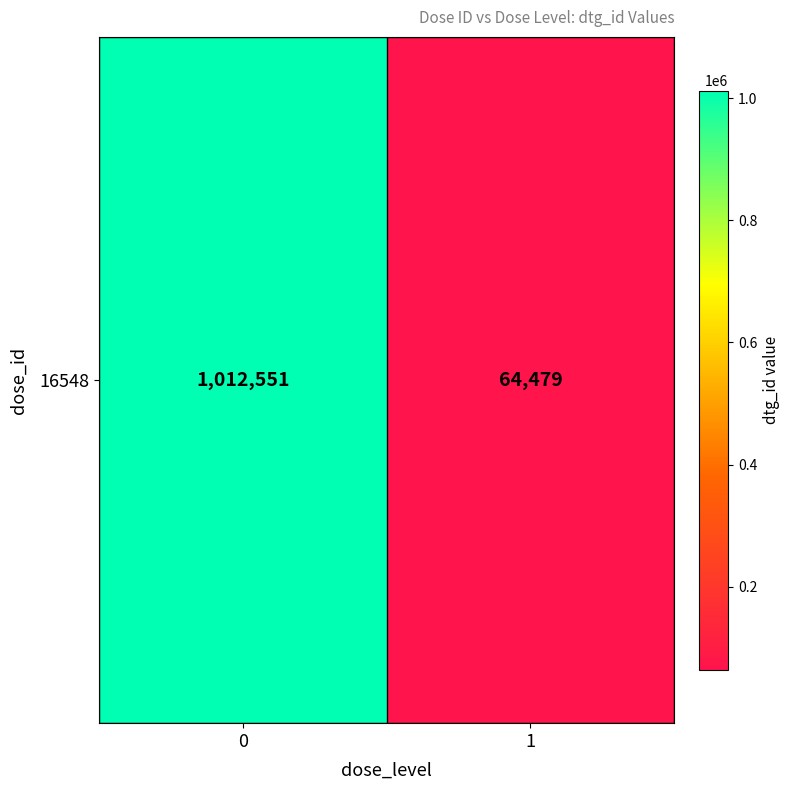

Which label corresponds to the smallest value in the chart?

1